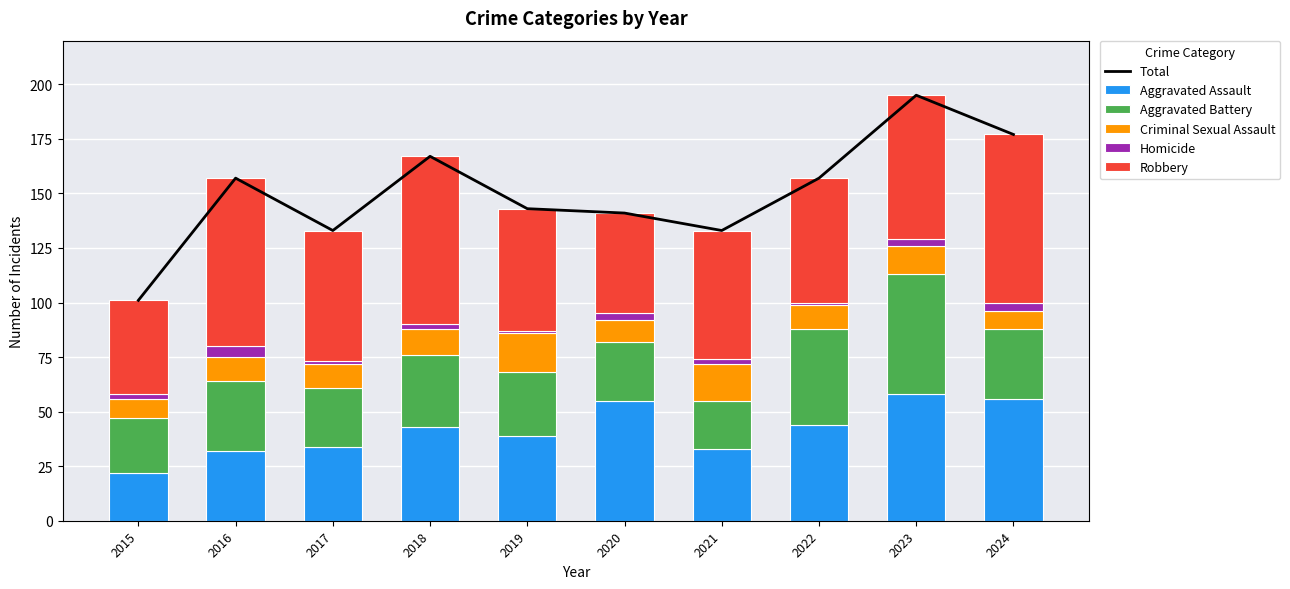

How many series are shown in this chart?

6